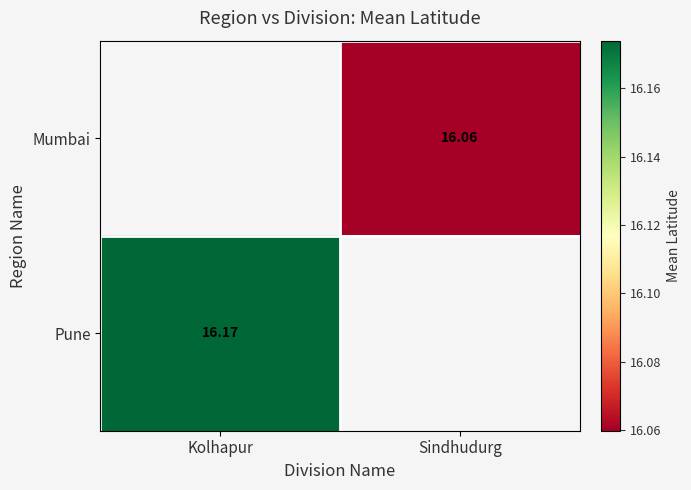

Rank the categories by Pune value from highest to lowest.

Kolhapur, Sindhudurg